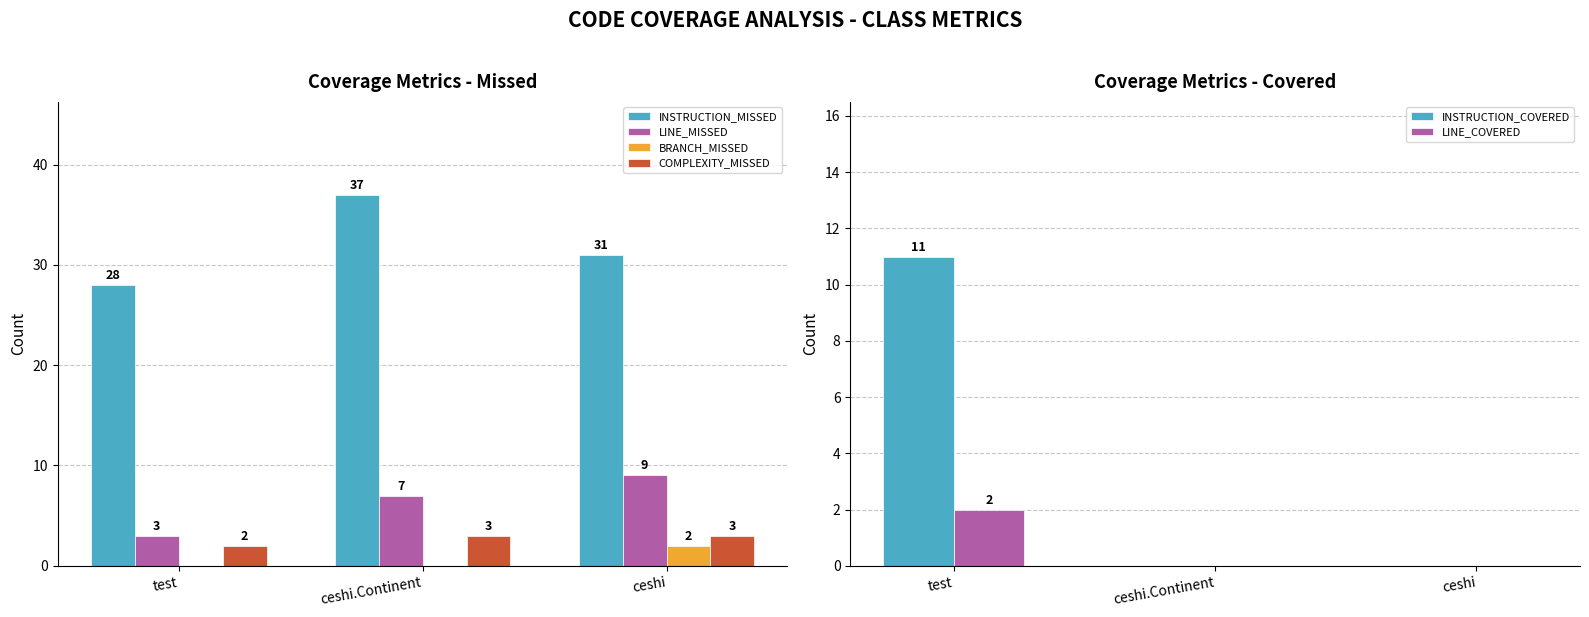

At which label is LINE_MISSED closest to 6?

ceshi.Continent